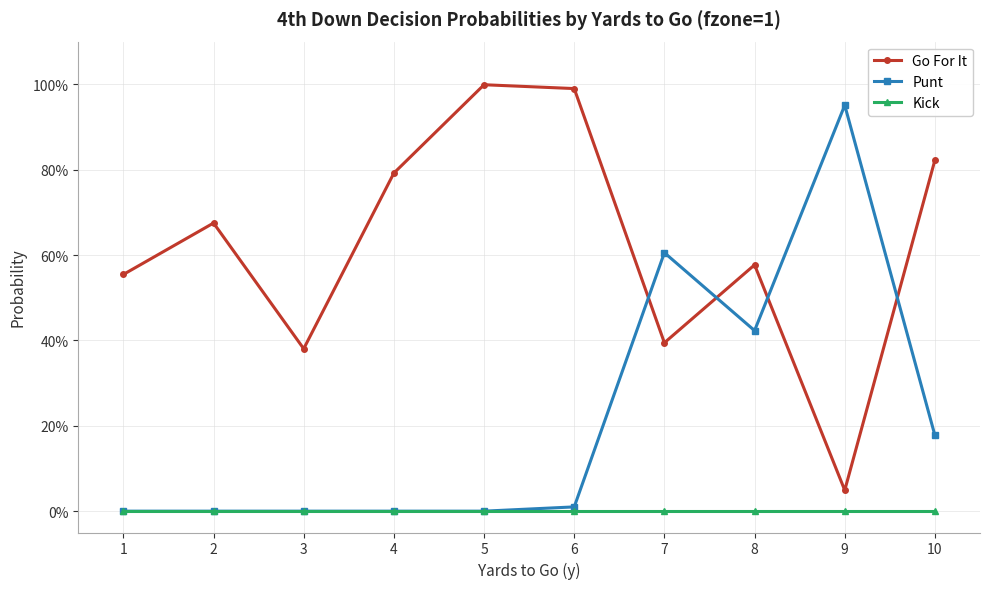

Is the value of Punt at 2 greater than the value of Go For It at 6?

No